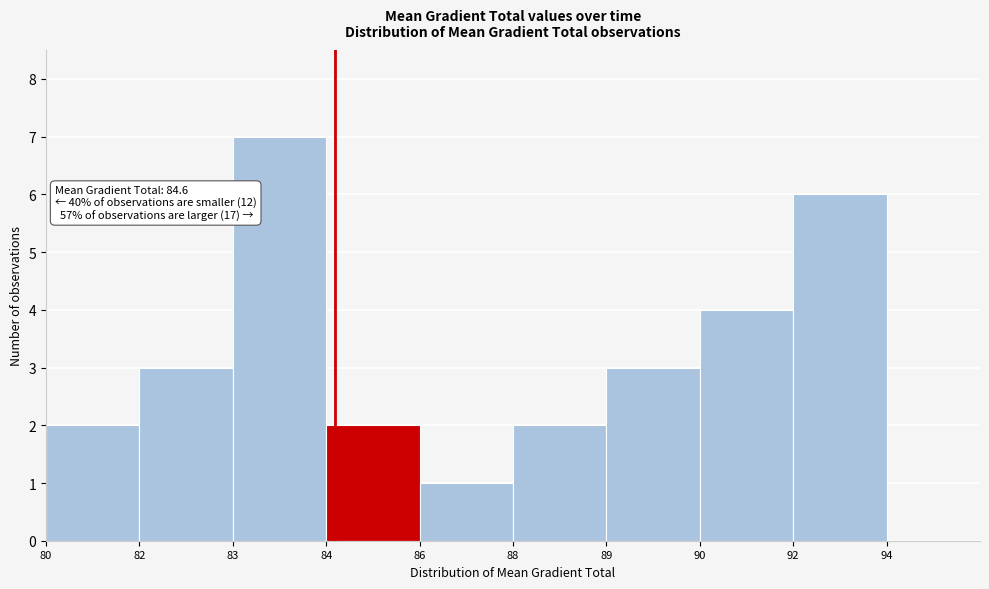

Reading left to right, what are all the values shown in this chart?

80=2	82=3	83=7	84=2	86=1	88=2	89=3	90=4	92=6	94=0